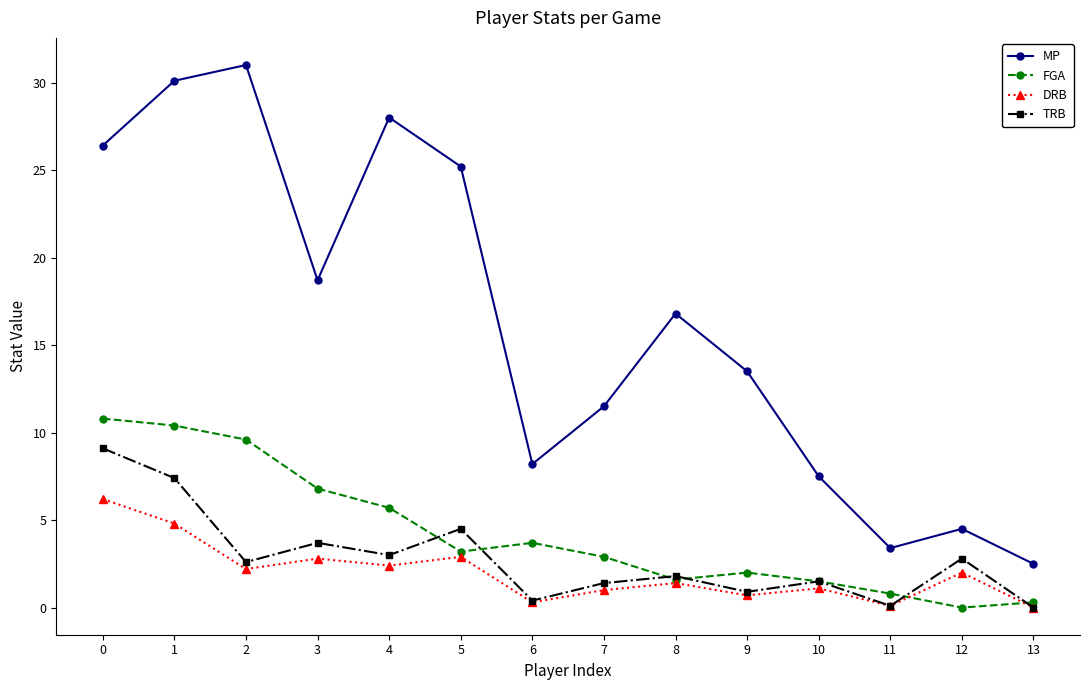

How many data points does each series have?

14